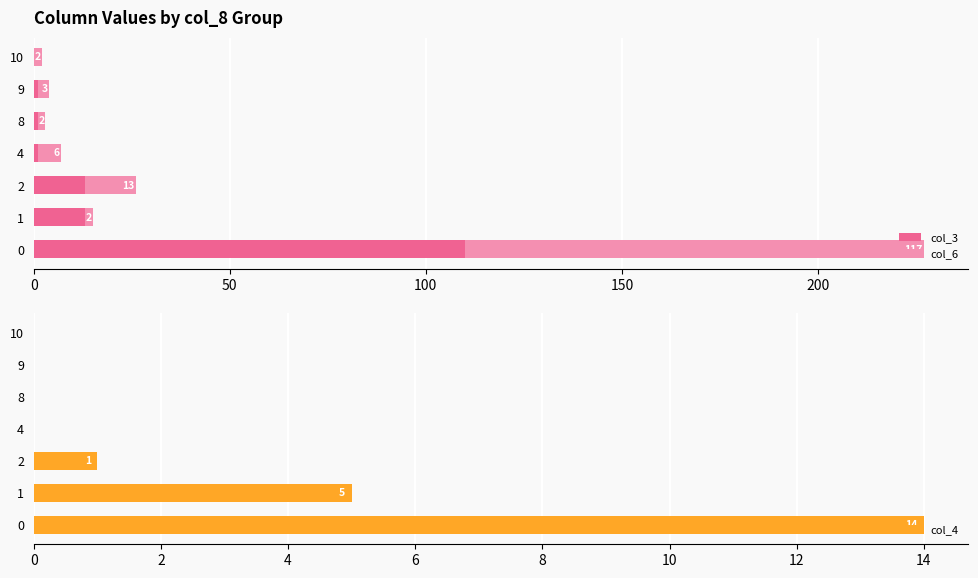

Are the bars horizontal?

Yes